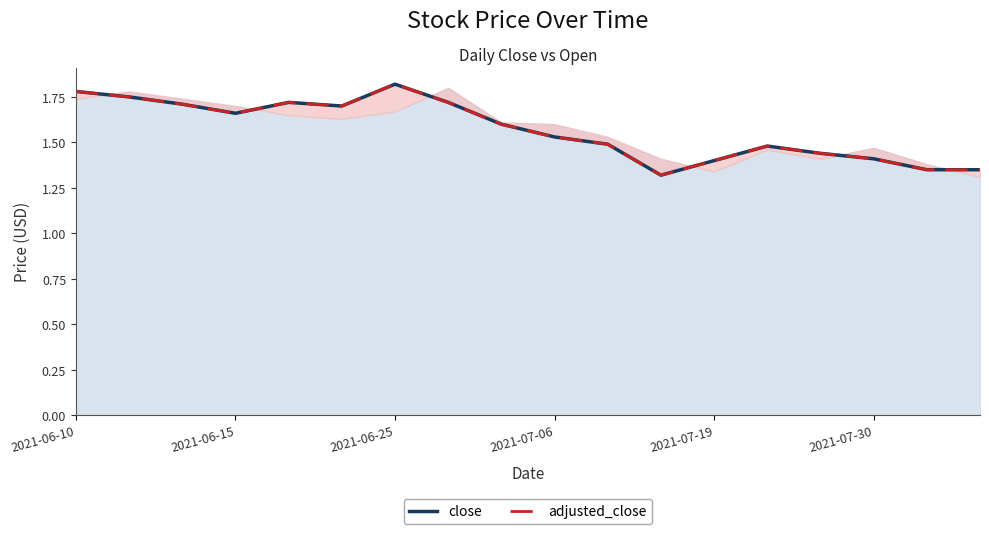

The adjusted_close series shows 3.0 at 2021-07-30. True or false?

False